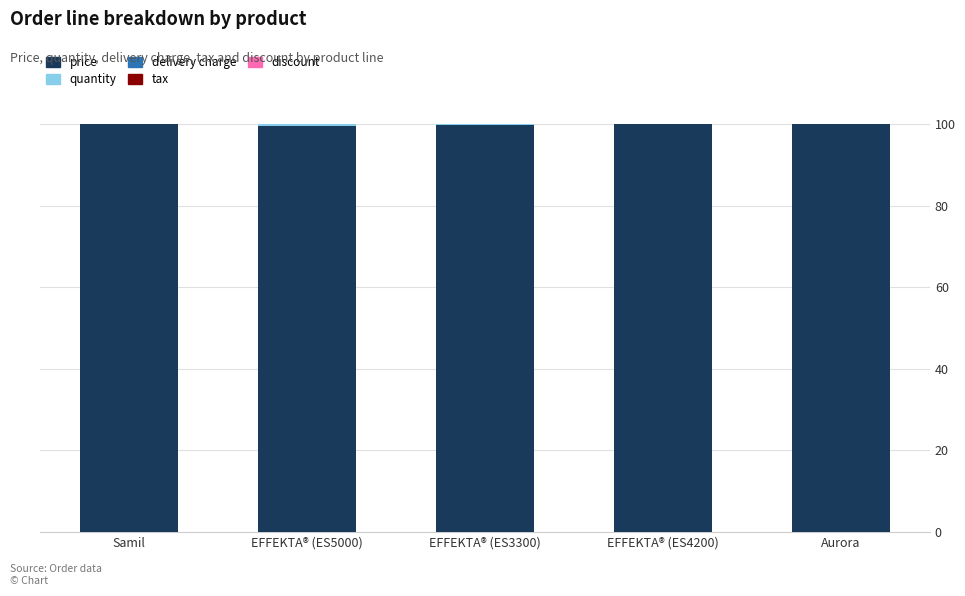

Count the number of data series in this chart.

2